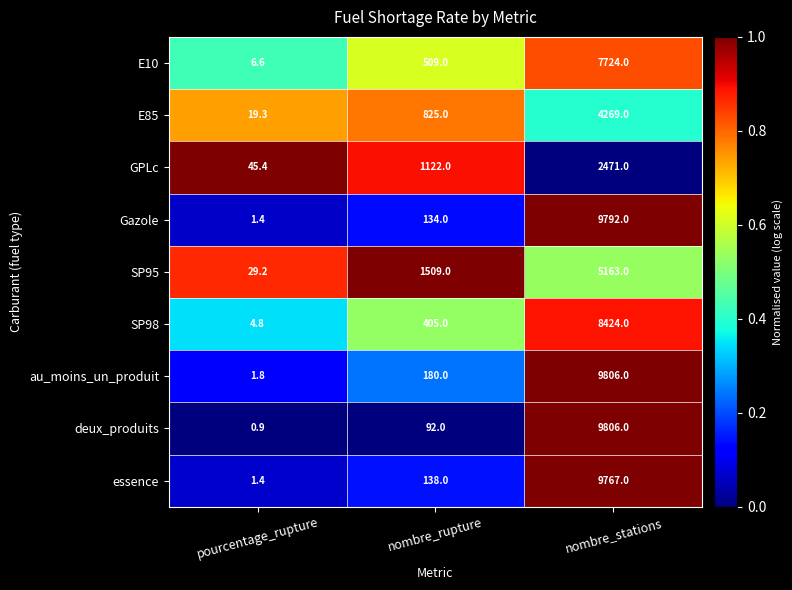

Is it true that SP95 equals 2744.5 at nombre_stations?

False